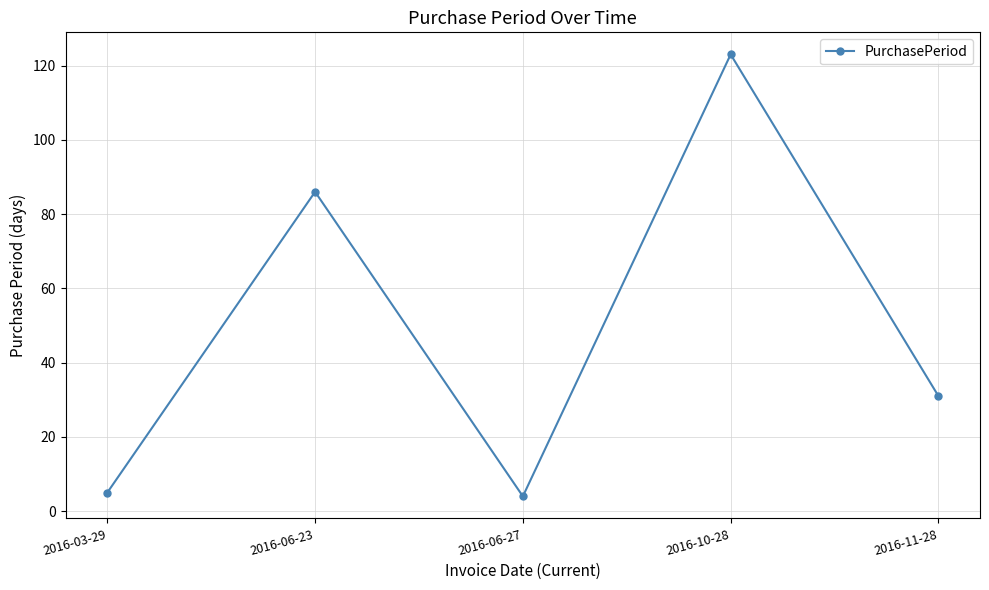

Count the number of categories in the chart.

5